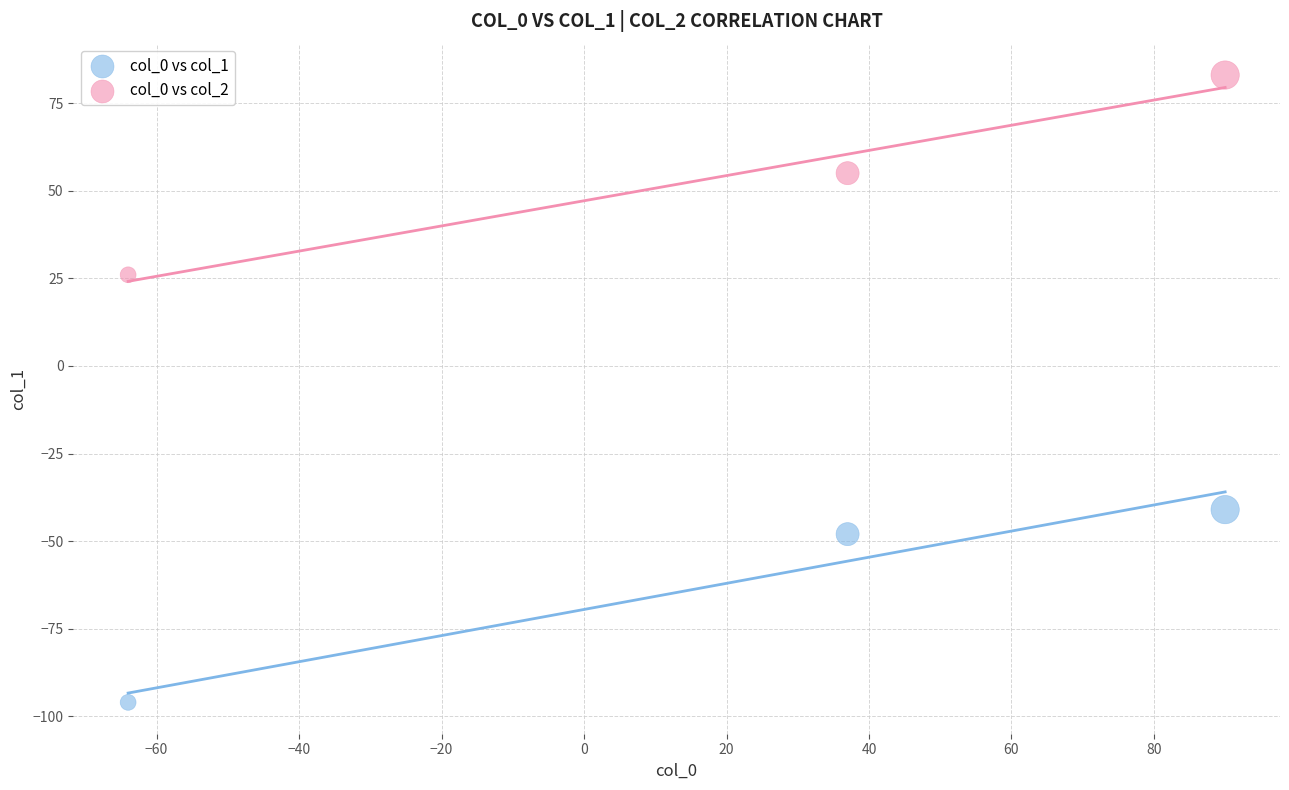

Which series contains the highest Y value?

col_0 vs col_2